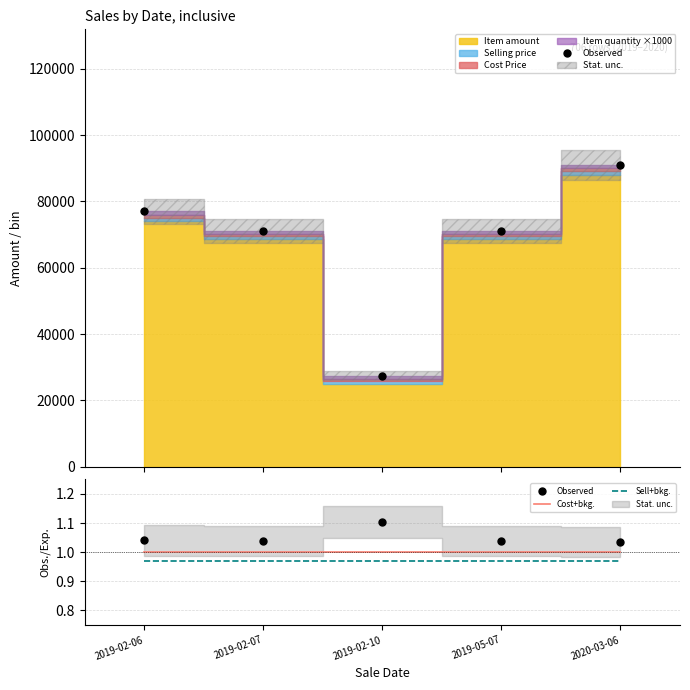

Reading left to right, what are all the values shown in this chart?

Observed: 2019-02-06=1.0	2019-02-07=1.0	2019-02-10=1.1	2019-05-07=1.0	2020-03-06=1.0
Cost+bkg.: 2019-02-06=1.0	2019-02-07=1.0	2019-02-10=1.0	2019-05-07=1.0	2020-03-06=1.0
Sell+bkg.: 2019-02-06=1.0	2019-02-07=1.0	2019-02-10=1.0	2019-05-07=1.0	2020-03-06=1.0